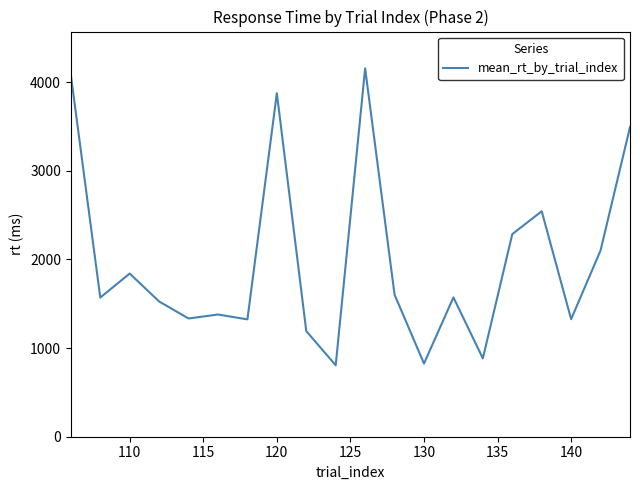

What is the difference between the maximum and minimum values?

3350